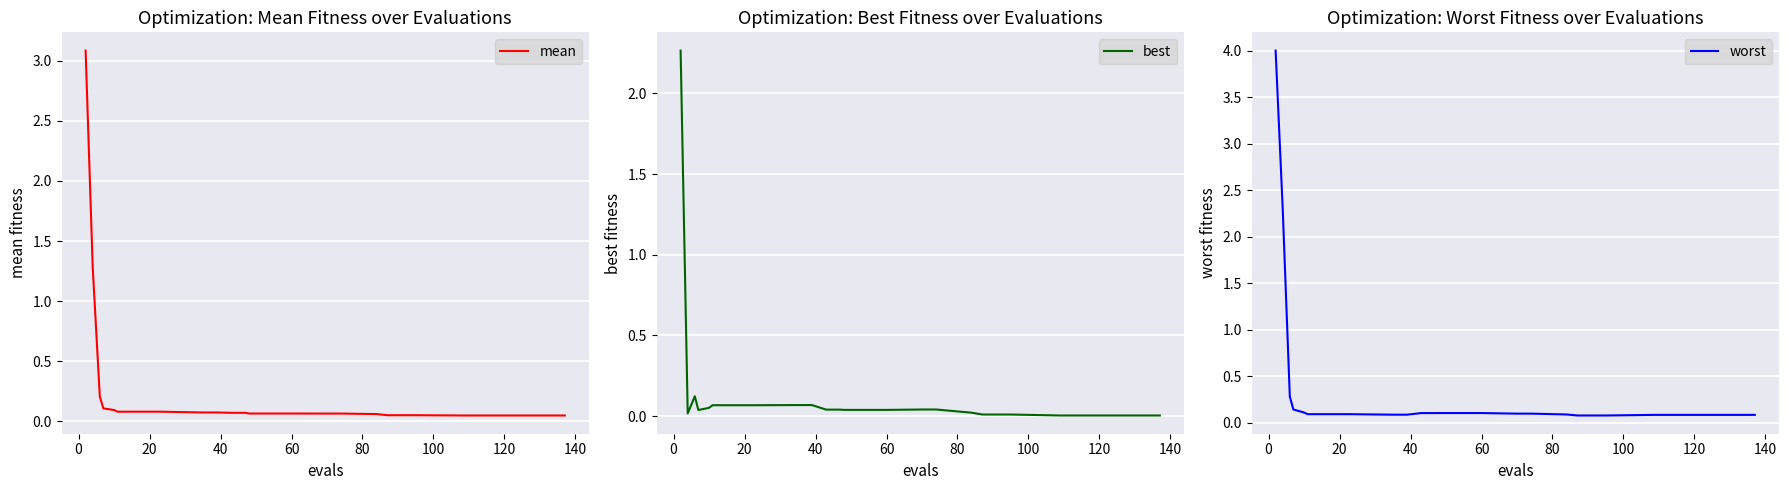

True or false: mean and worst intersect in this chart.

False